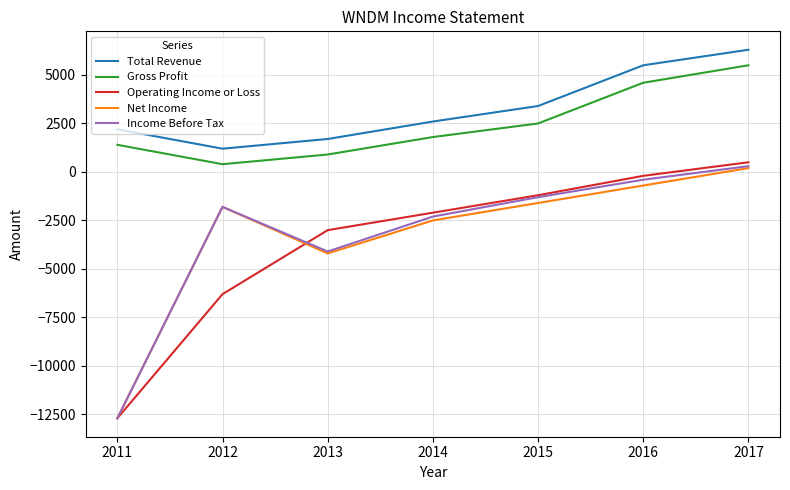

The Total Revenue series shows 1201 at 2016. True or false?

False